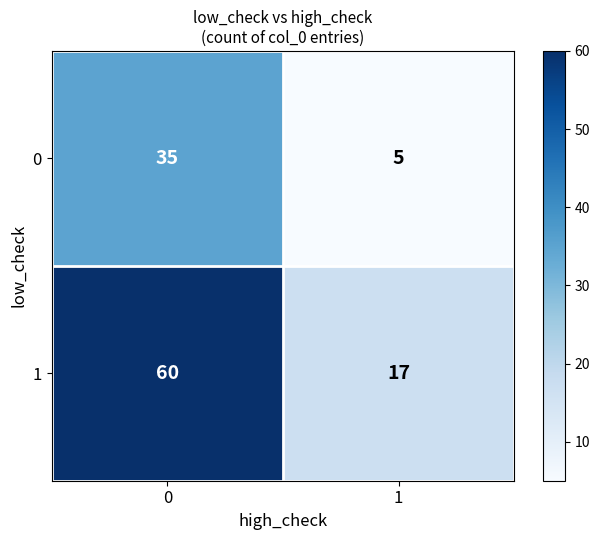

What is the greatest value displayed?

60